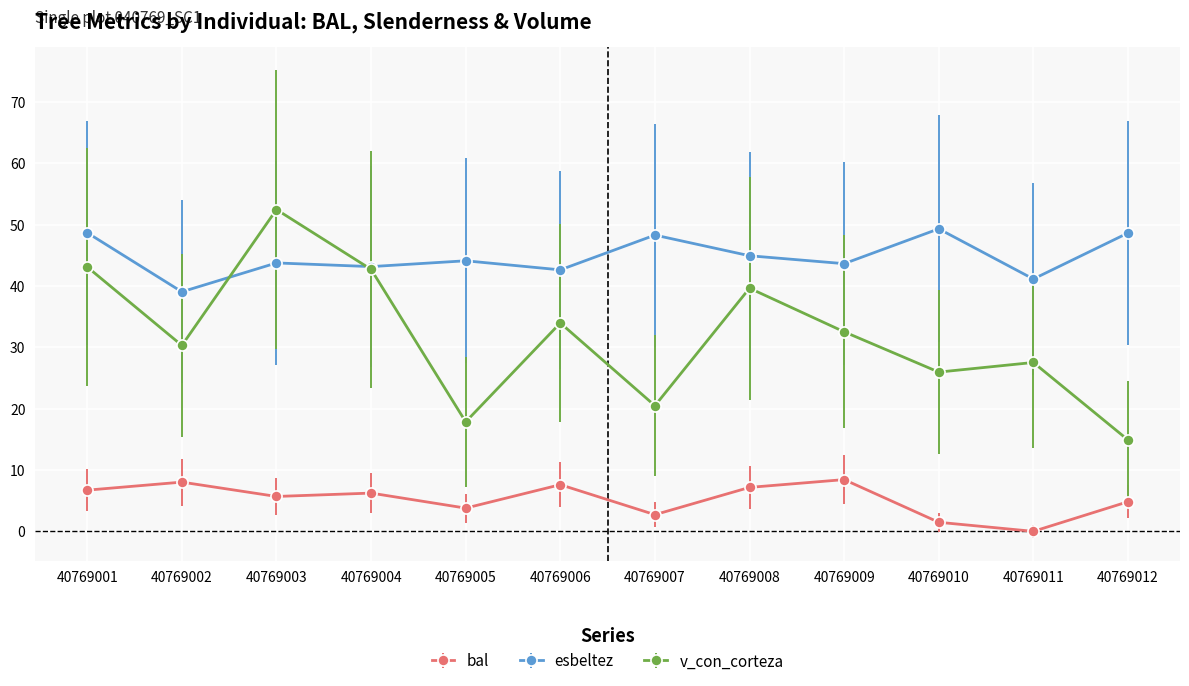

What value does the v_con_corteza series have at 40769003?

52.5